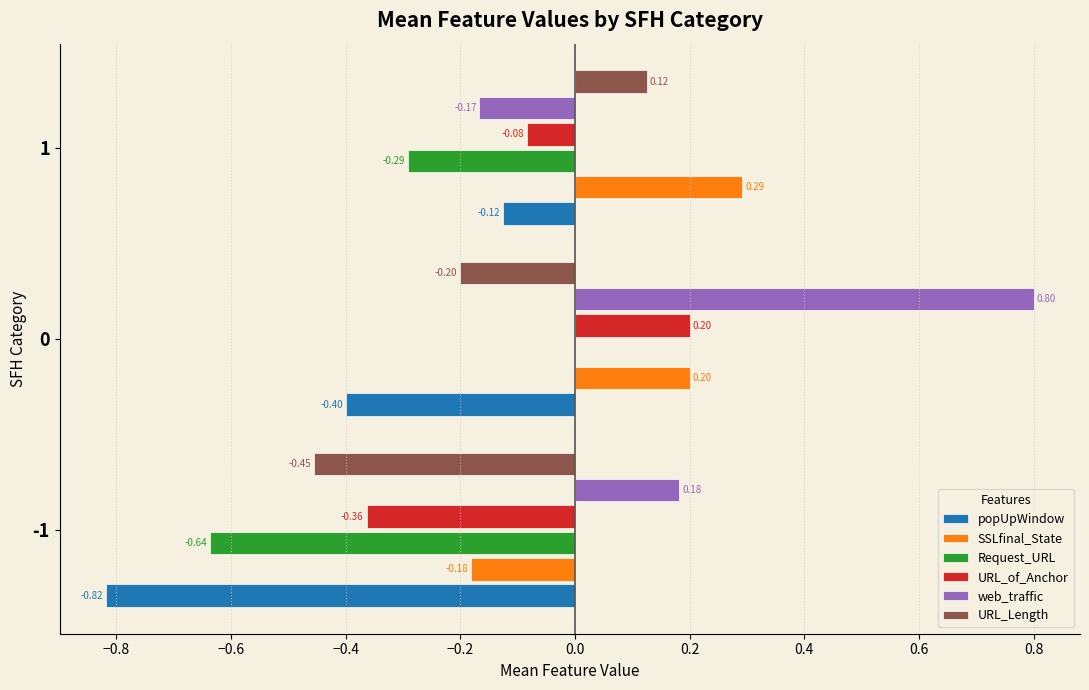

Between -1 and 0, which series saw the biggest shift?

Request_URL